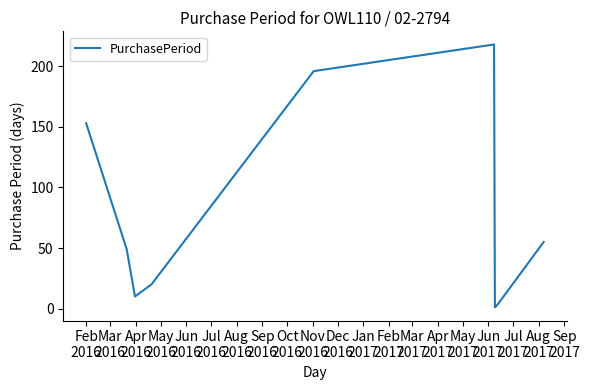

What is the maximum value shown in the chart?

218